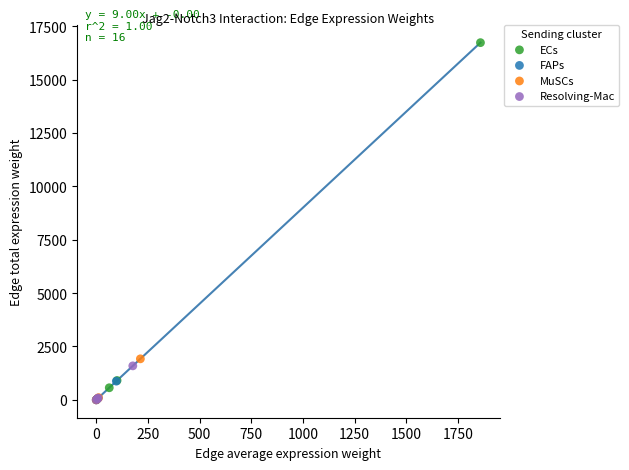

What are all the series names shown in the legend?

ECs, FAPs, MuSCs, Resolving-Mac